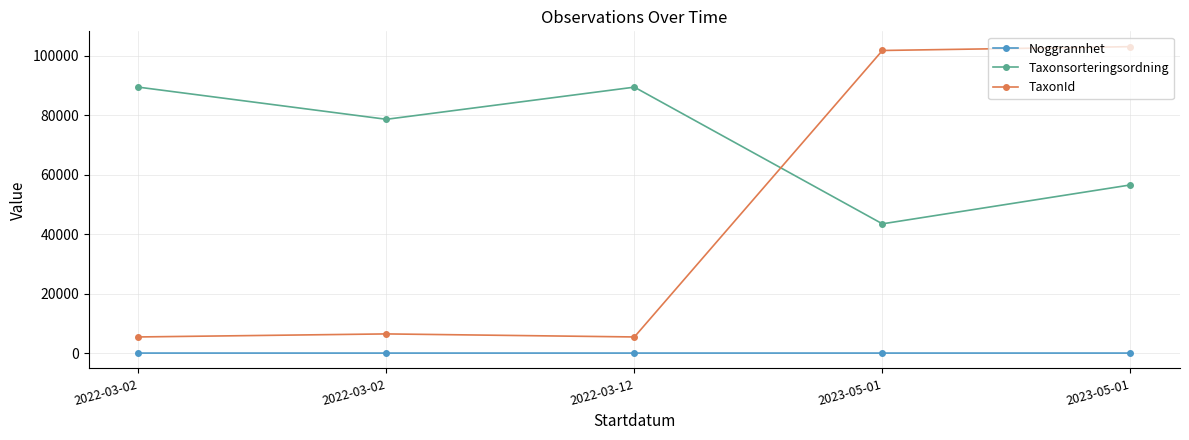

Where is the first local minimum for TaxonId?

2022-03-12